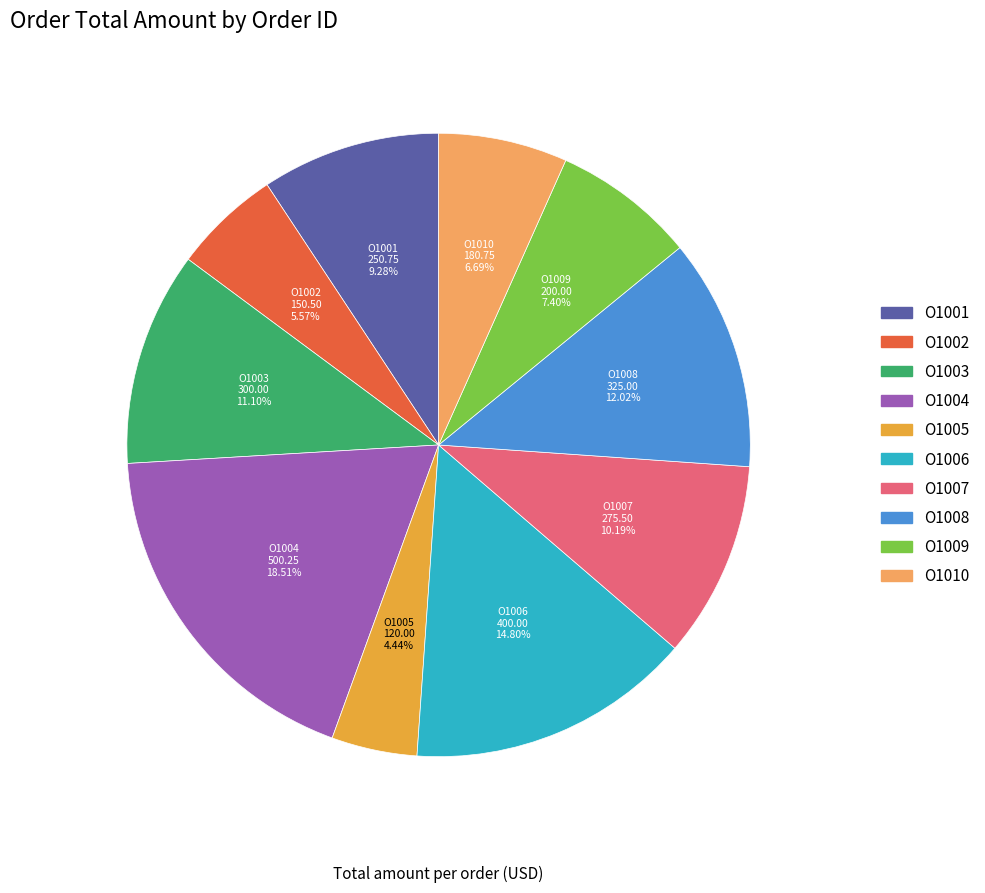

To the nearest percent, what is the combined percentage of O1004 and O1007?

29%